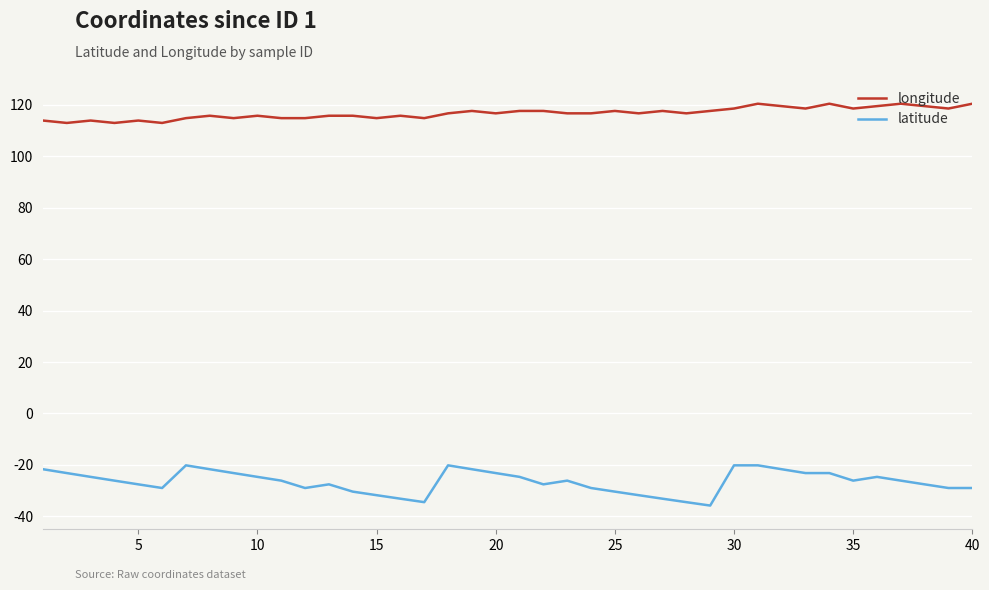

List the series in order of their overall mean, highest first.

longitude, latitude